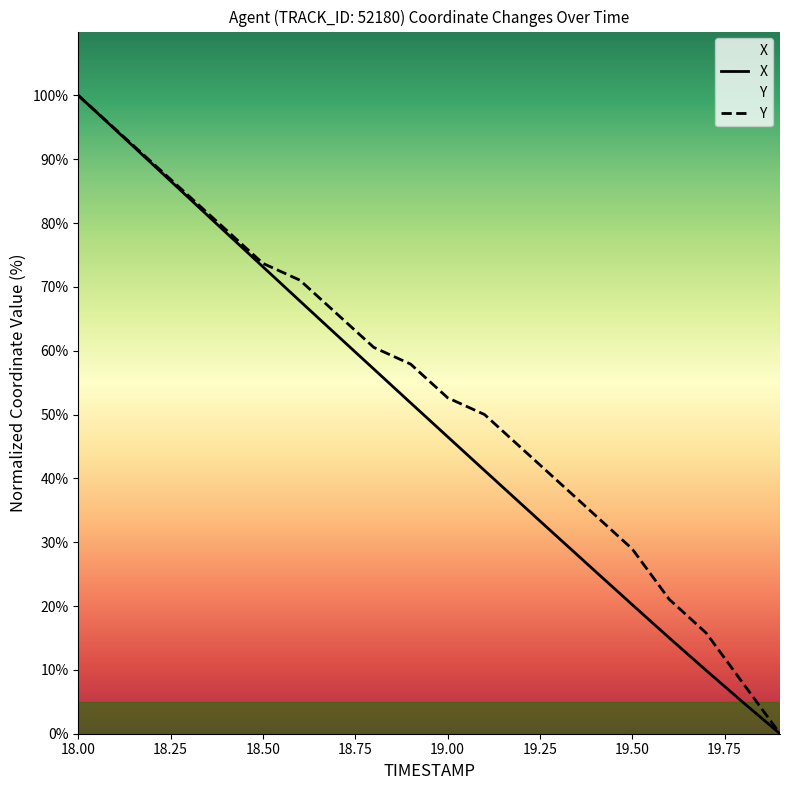

The value of X at 19.00 is 115.3. True or false?

False